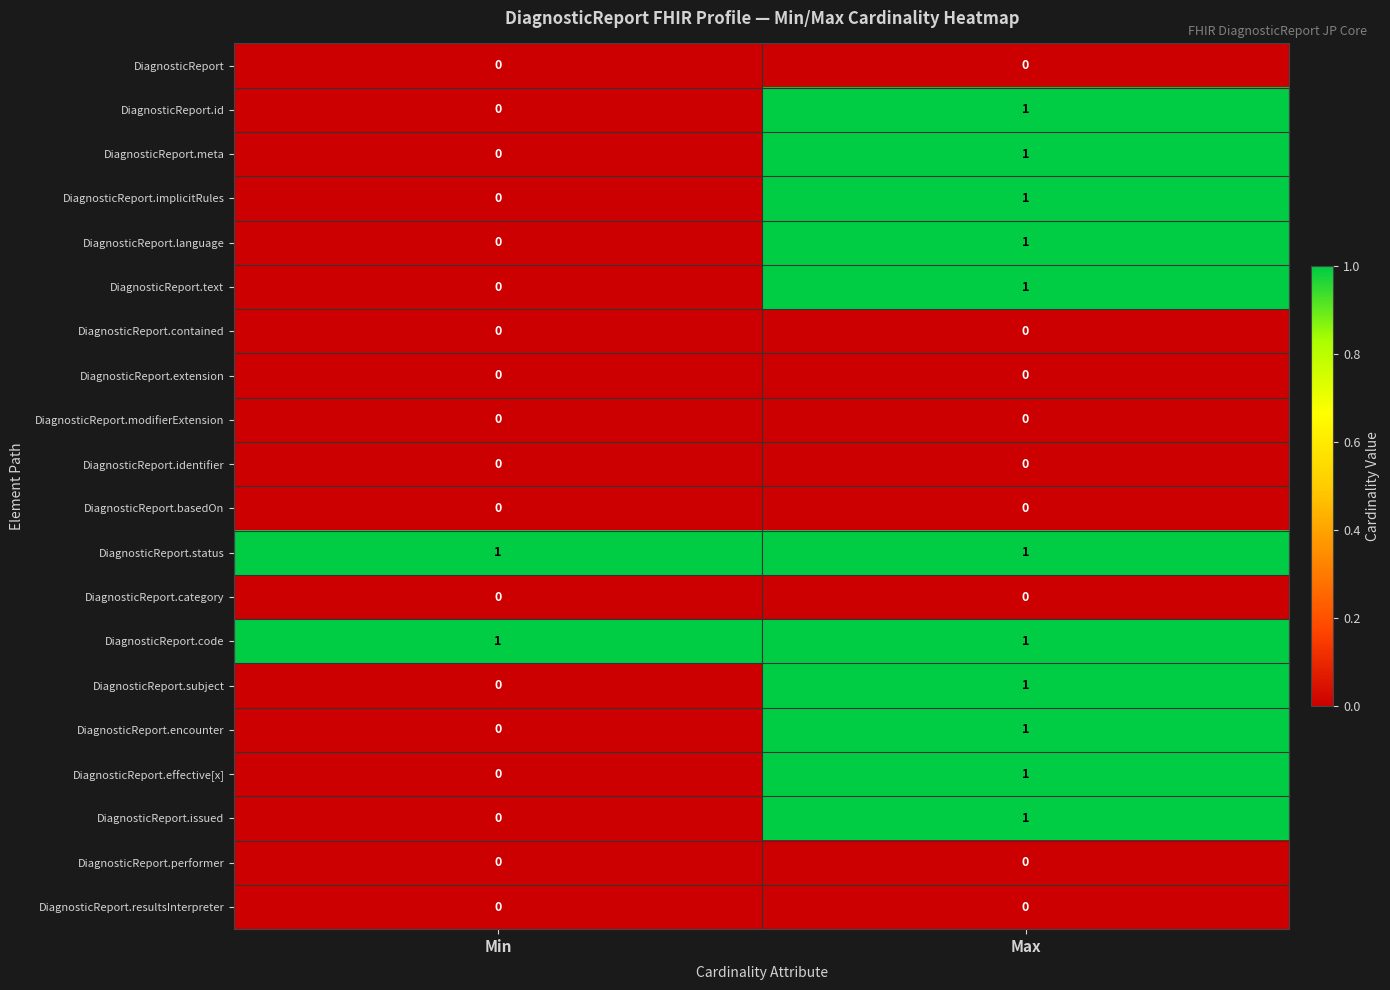

What is the total value across all series at Max?

11